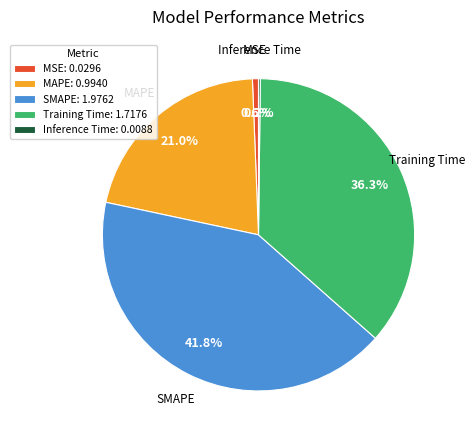

To the nearest percent, what is the difference between the Training Time and MSE slice percentages?

36%